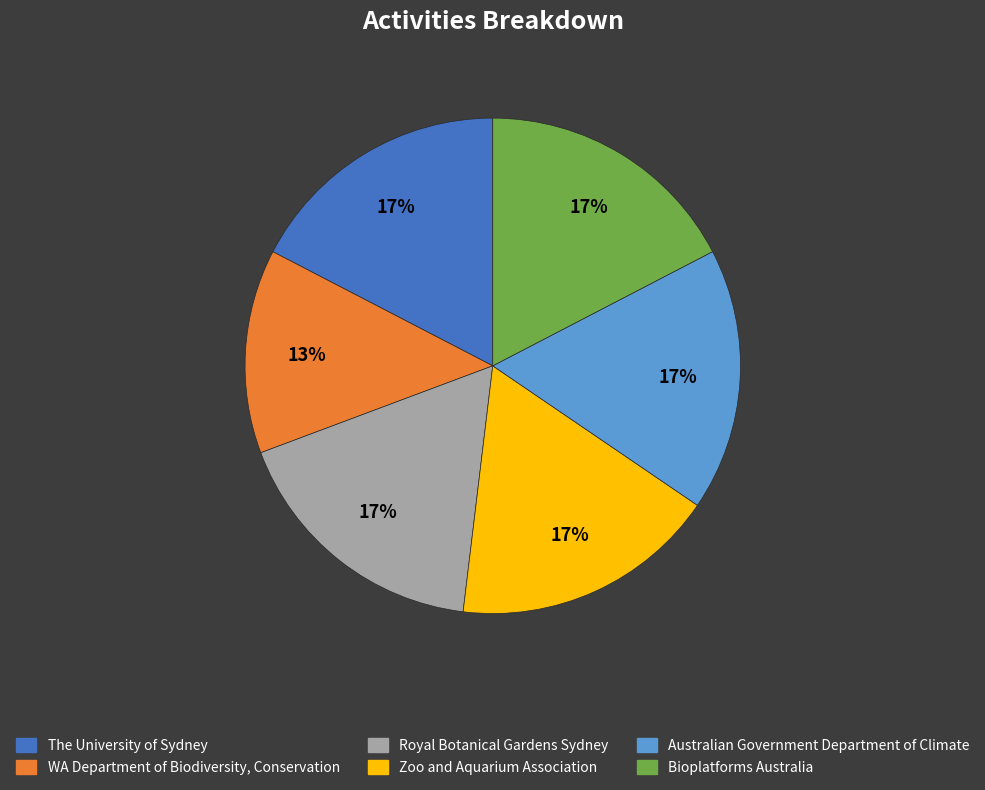

To the nearest percent, what portion does Bioplatforms Australia represent?

17%